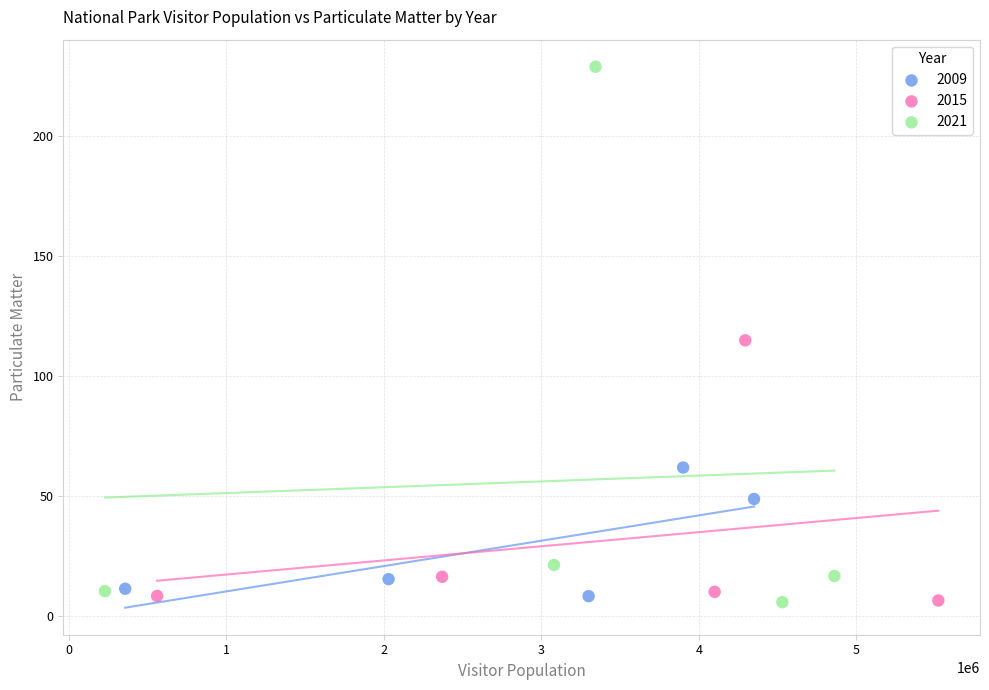

What are all the series names shown in the legend?

2009, 2015, 2021